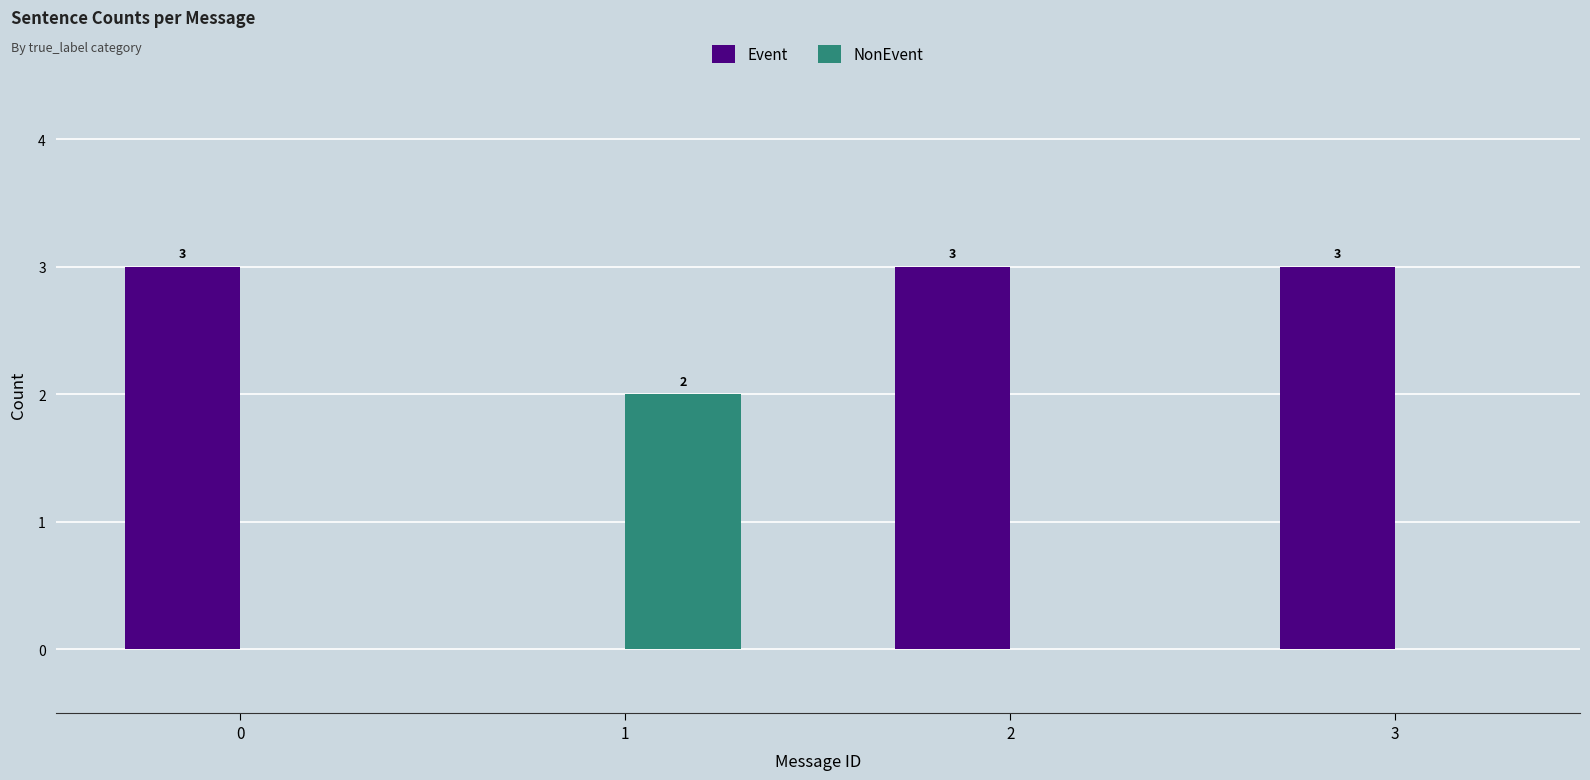

Reading right to left, list all the values displayed in this chart.

Event: 3=3	2=3	1=0	0=3
NonEvent: 3=0	2=0	1=2	0=0